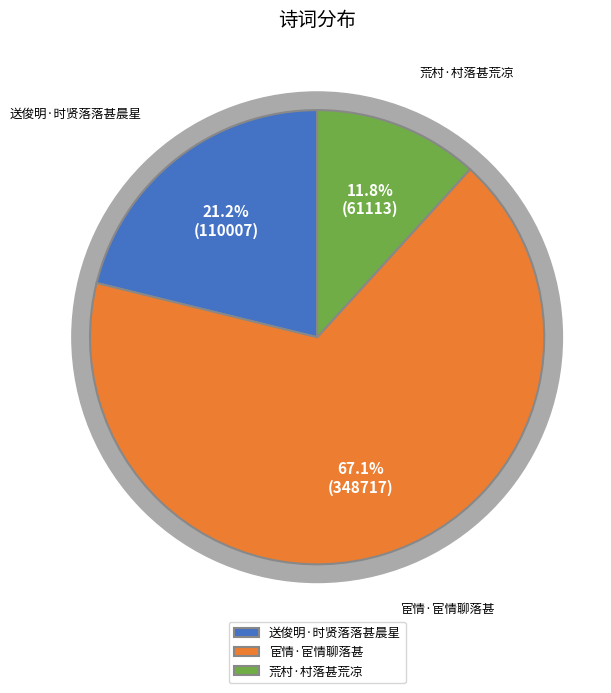

Count the number of slices in the pie.

3